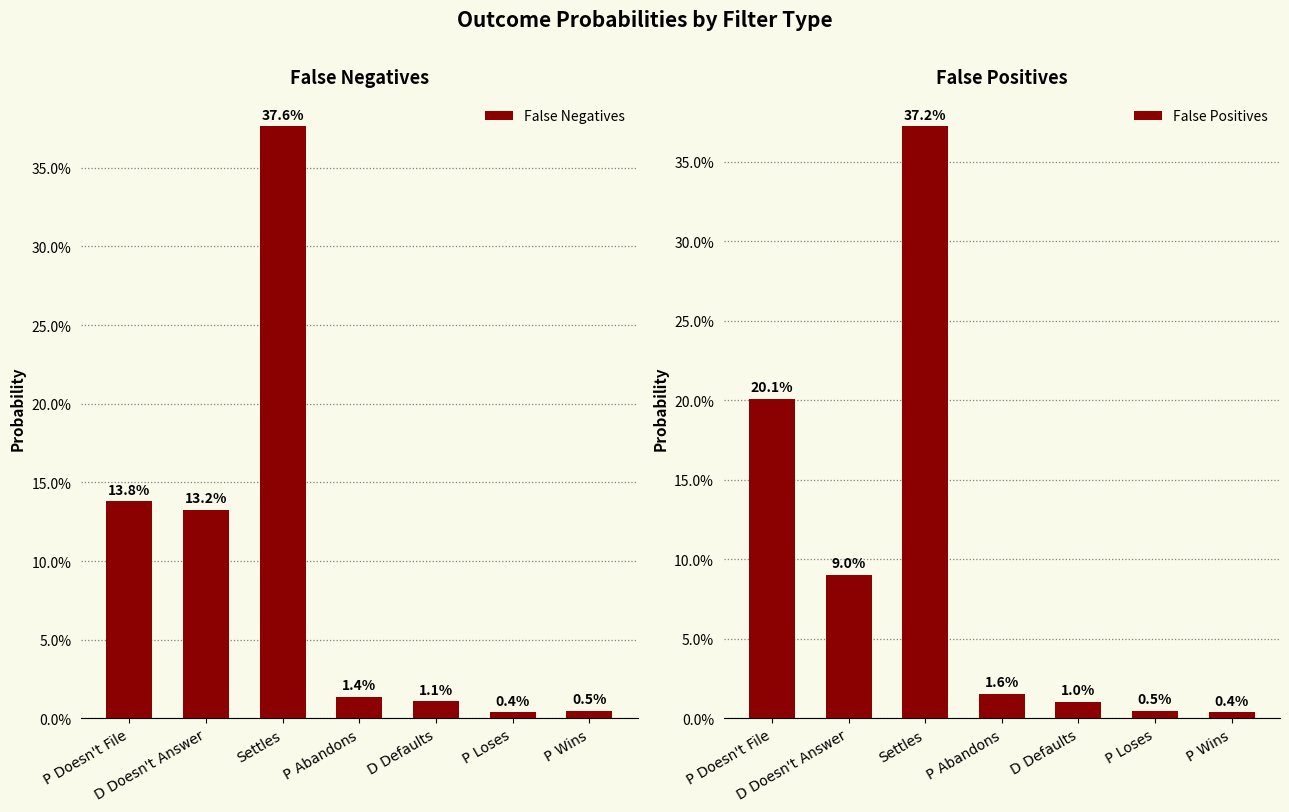

What are all the series names shown in the legend?

False Negatives, False Positives